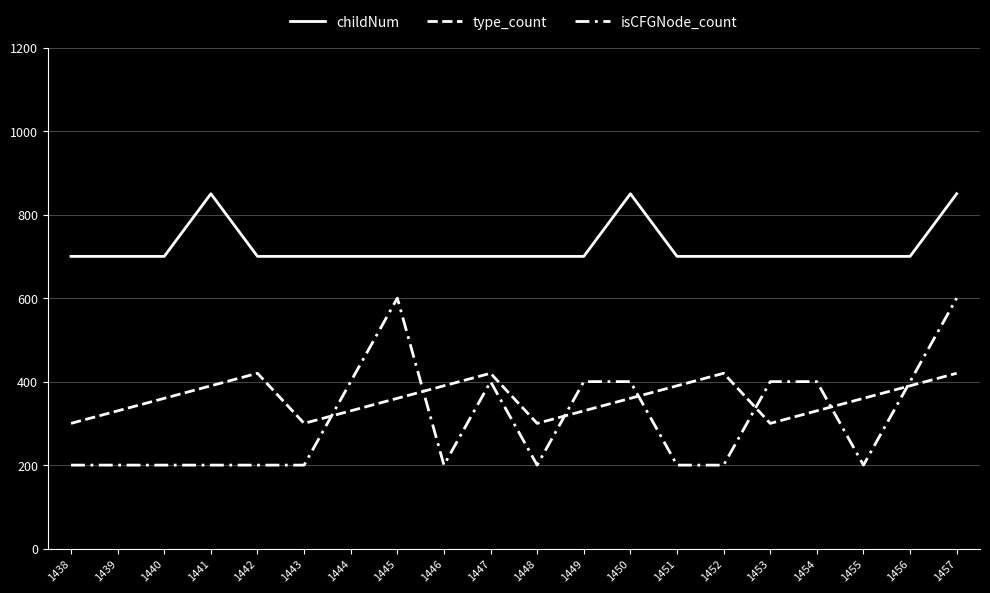

How many lines are shown in the chart?

3